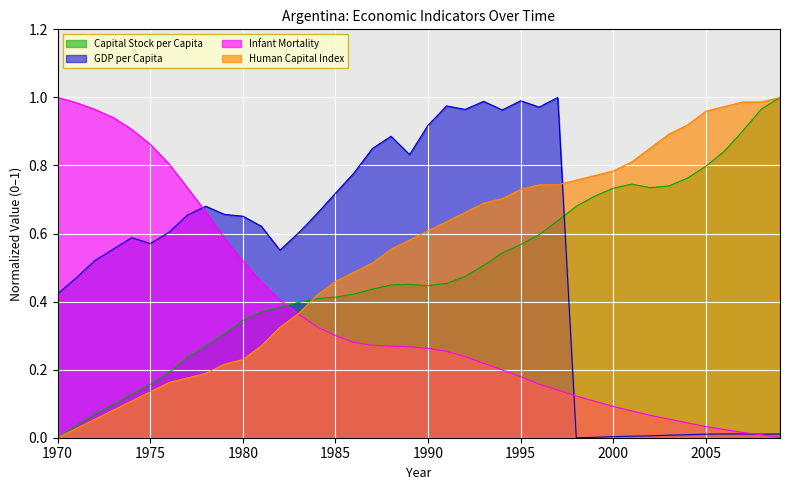

Count the number of categories in the chart.

40